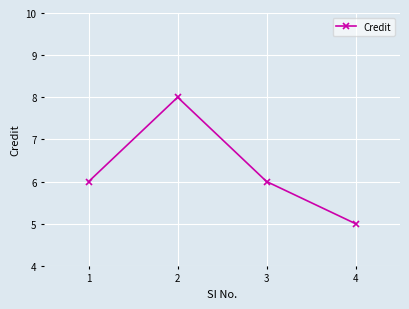

Which category has the highest value across all series?

2